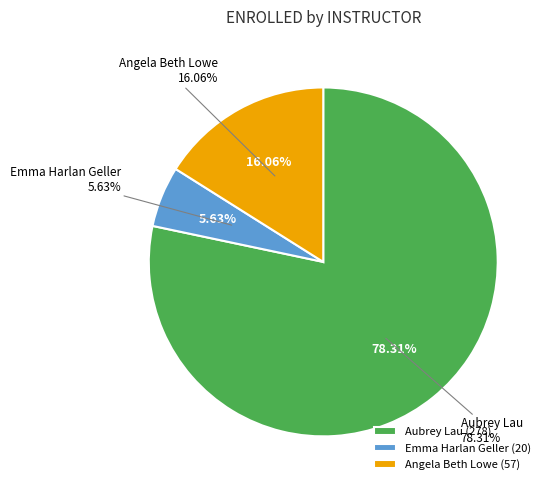

Does Emma Harlan Geller represent more than half of the total?

No